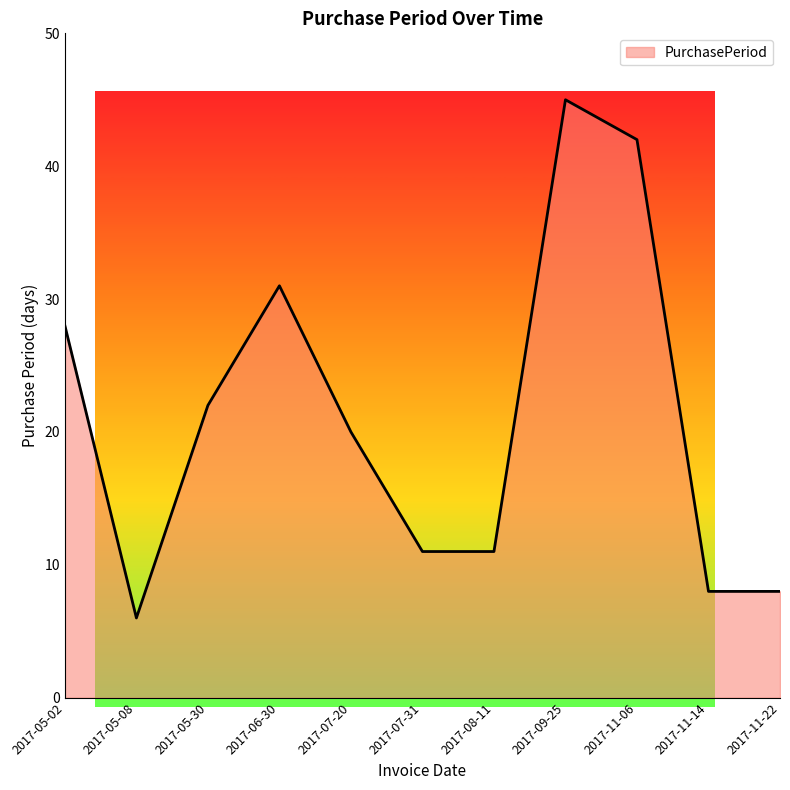

Does the chart have visible grid lines?

No